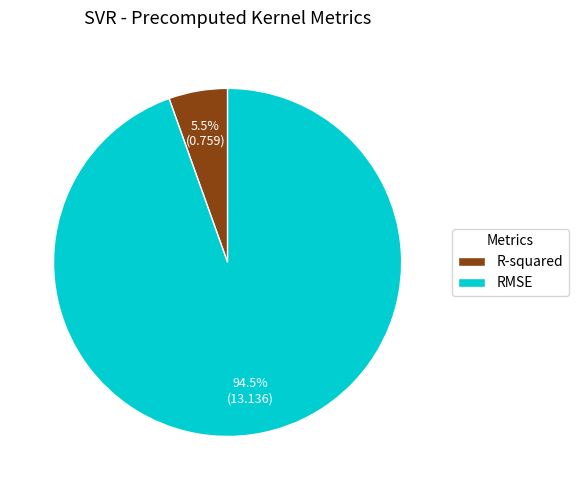

Rank the categories by value from highest to lowest.

RMSE, R-squared